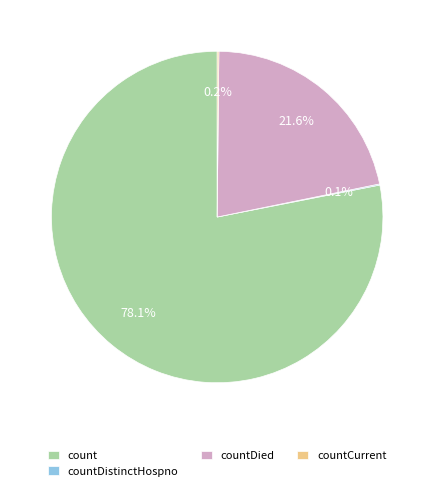

Is there a majority slice in this chart?

Yes